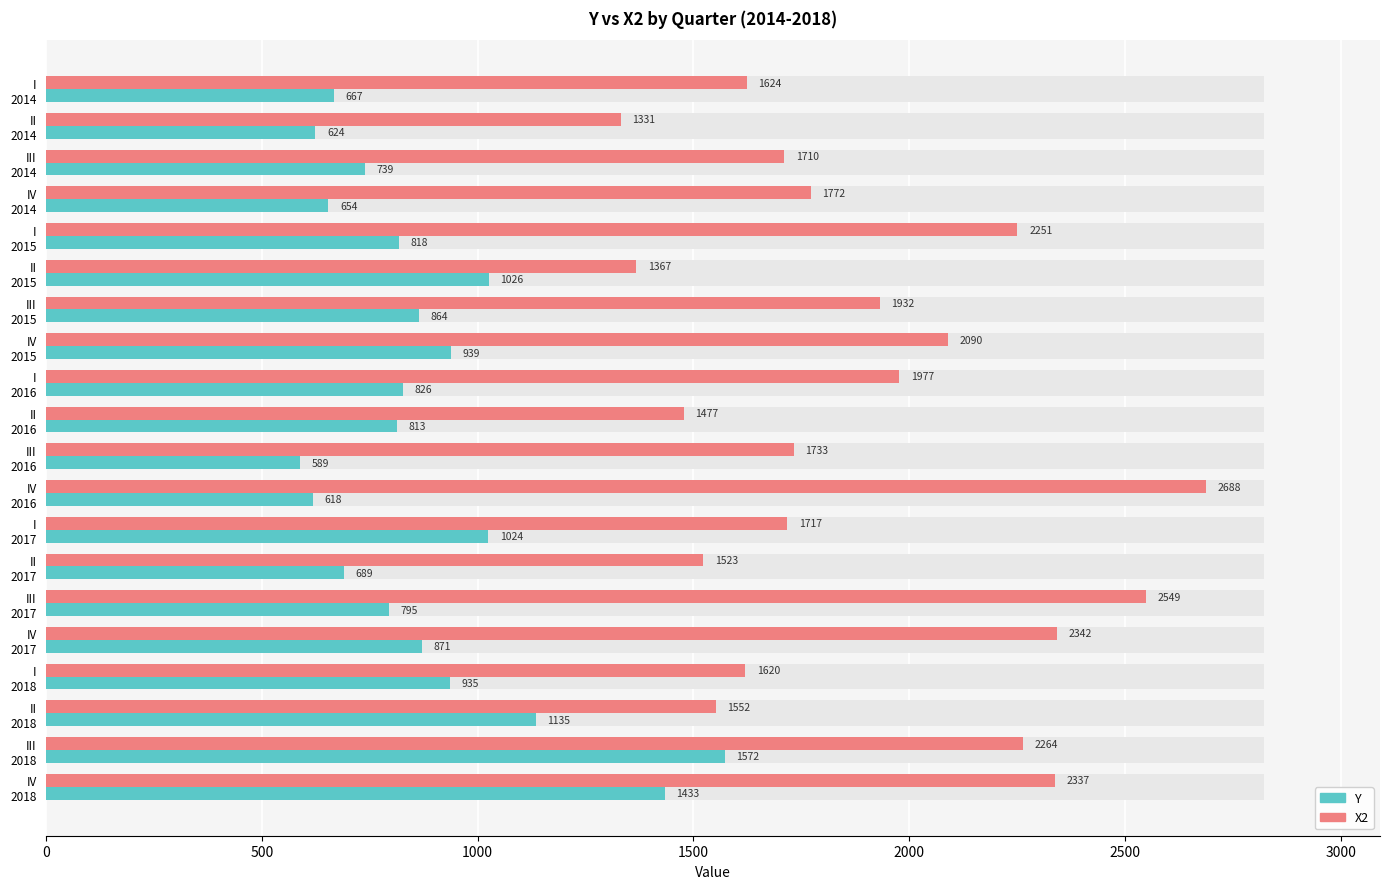

What position from the right is III 2016?

10